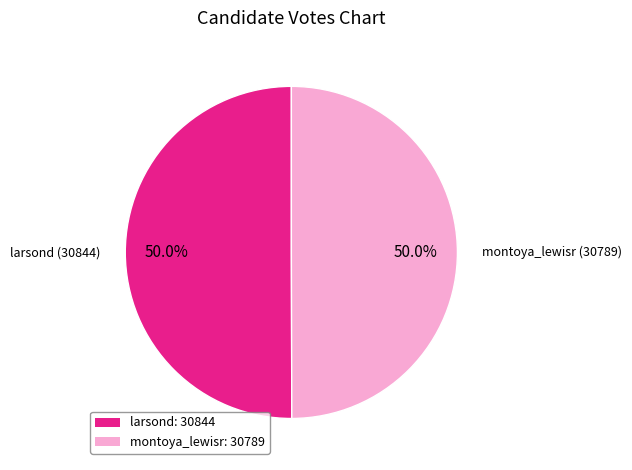

What is the ratio of the value at montoya_lewisr to the value at larsond?

1.0